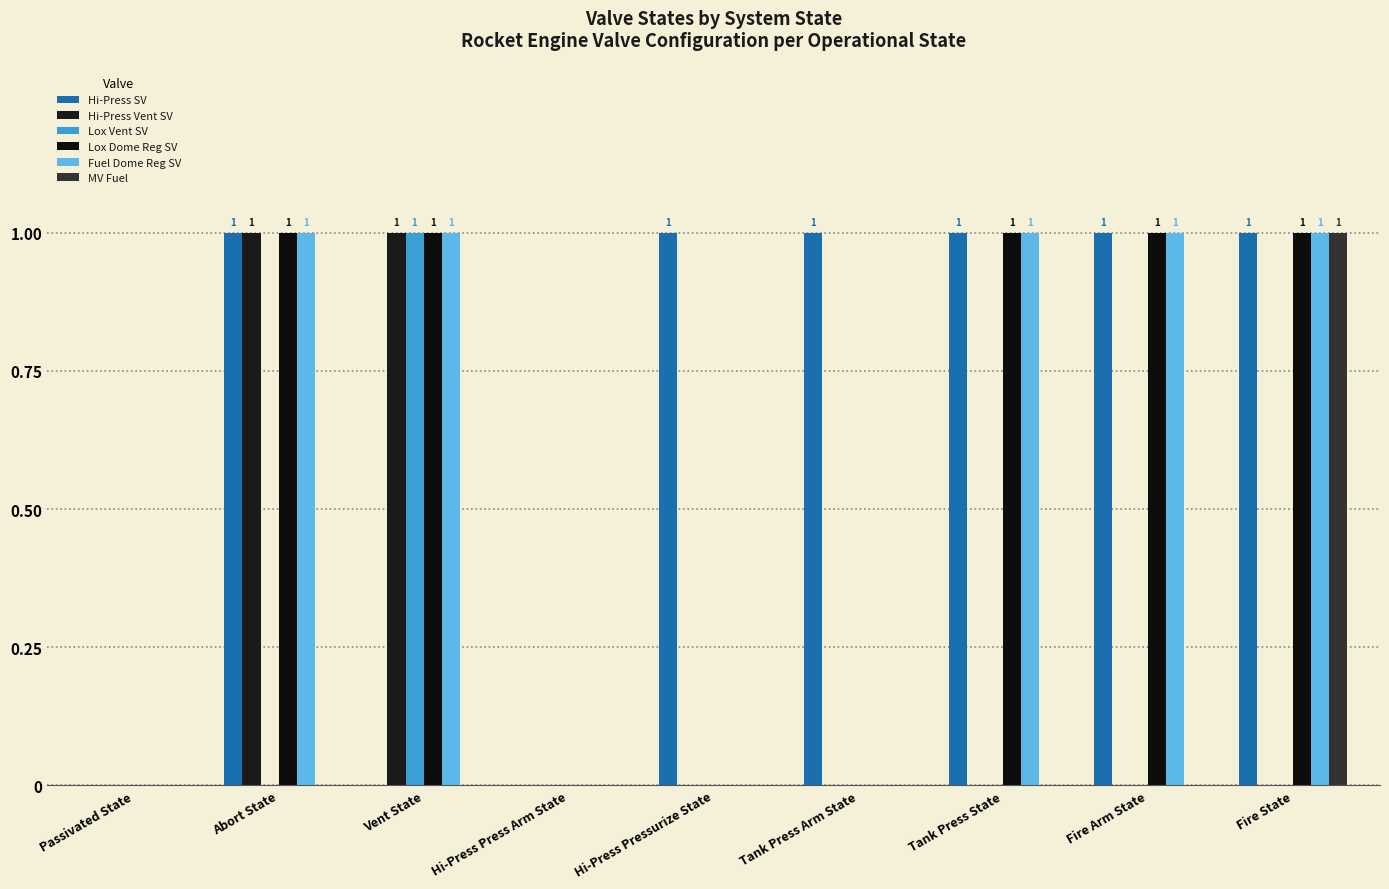

Count the number of categories in the chart.

9